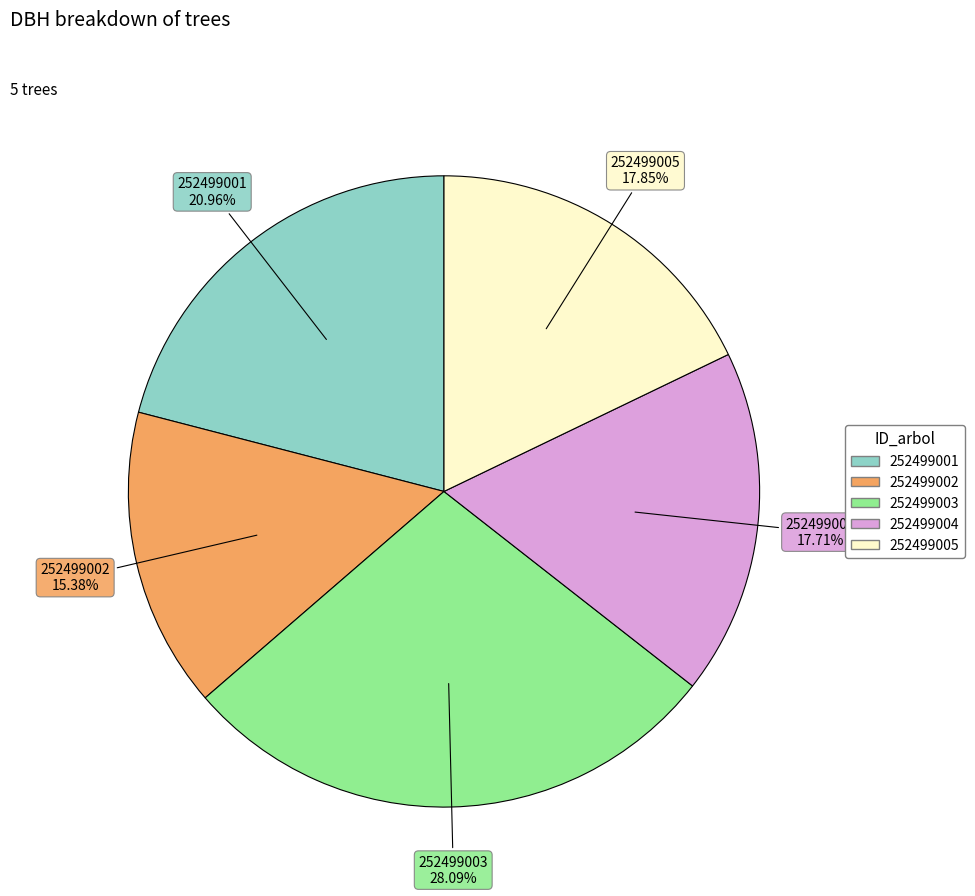

Which category has the biggest portion of the pie?

252499003